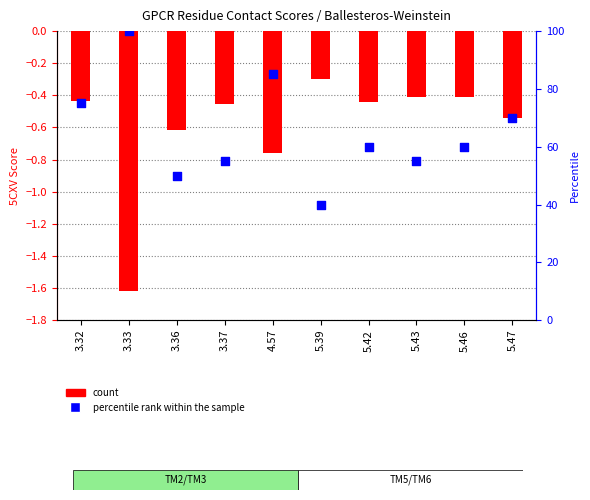

What is the total value across all series at 5.43?

54.6